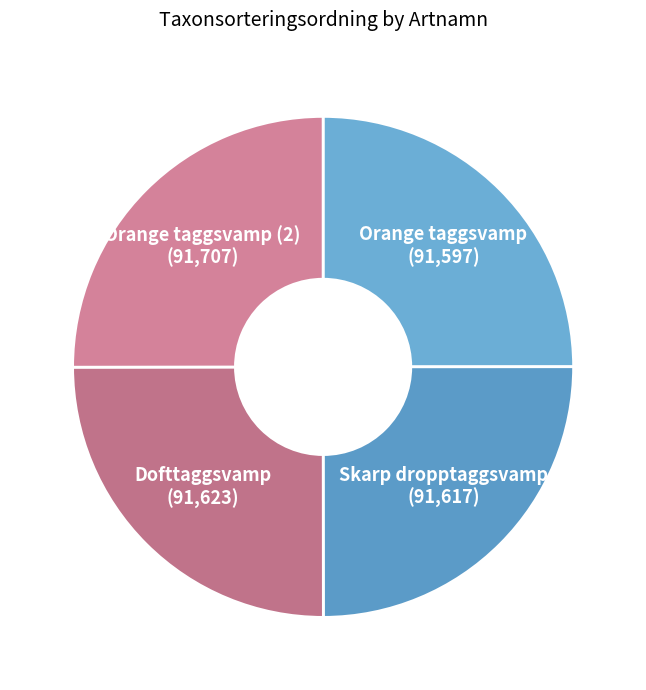

Is there any slice that represents more than half of the pie?

No